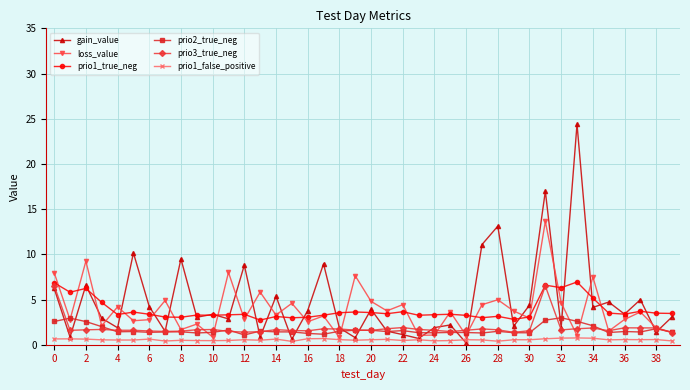

What is the value of the prio2_true_neg point at the 22nd from the left?

1.5